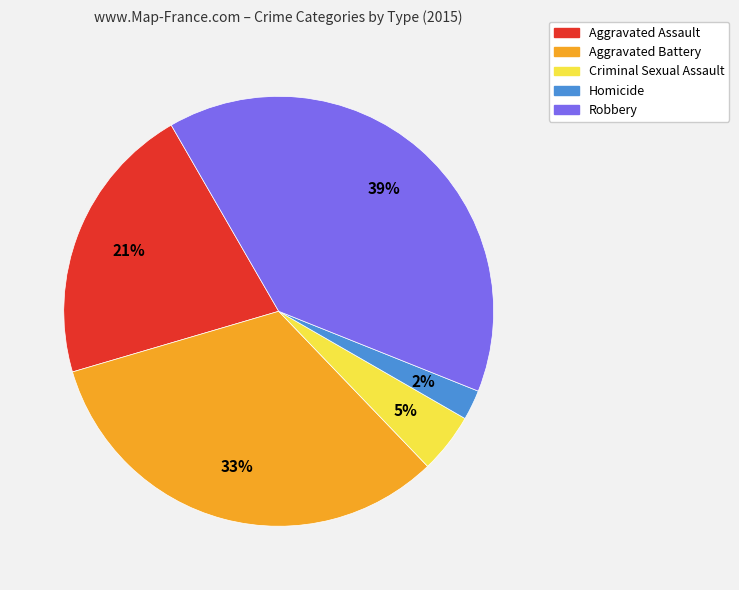

Combined, do Homicide and Robbery account for over 50%?

No